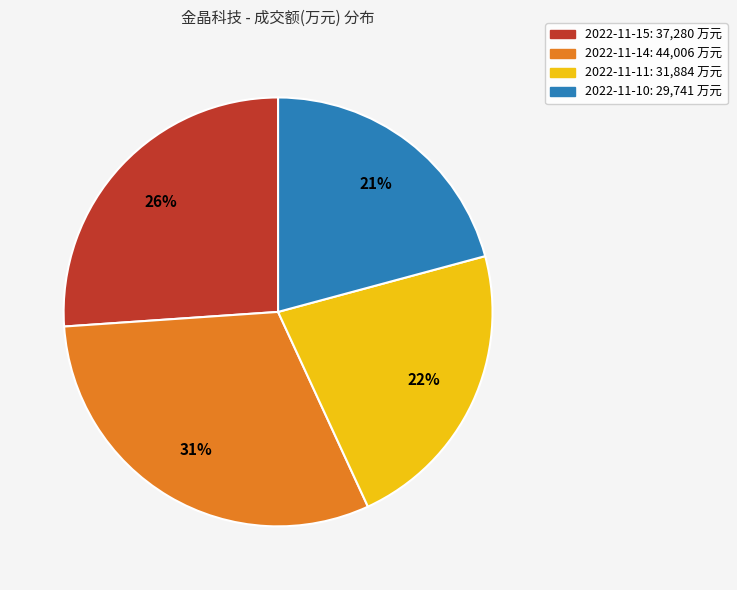

Which has a higher value, 2022-11-10 or 2022-11-15?

2022-11-15